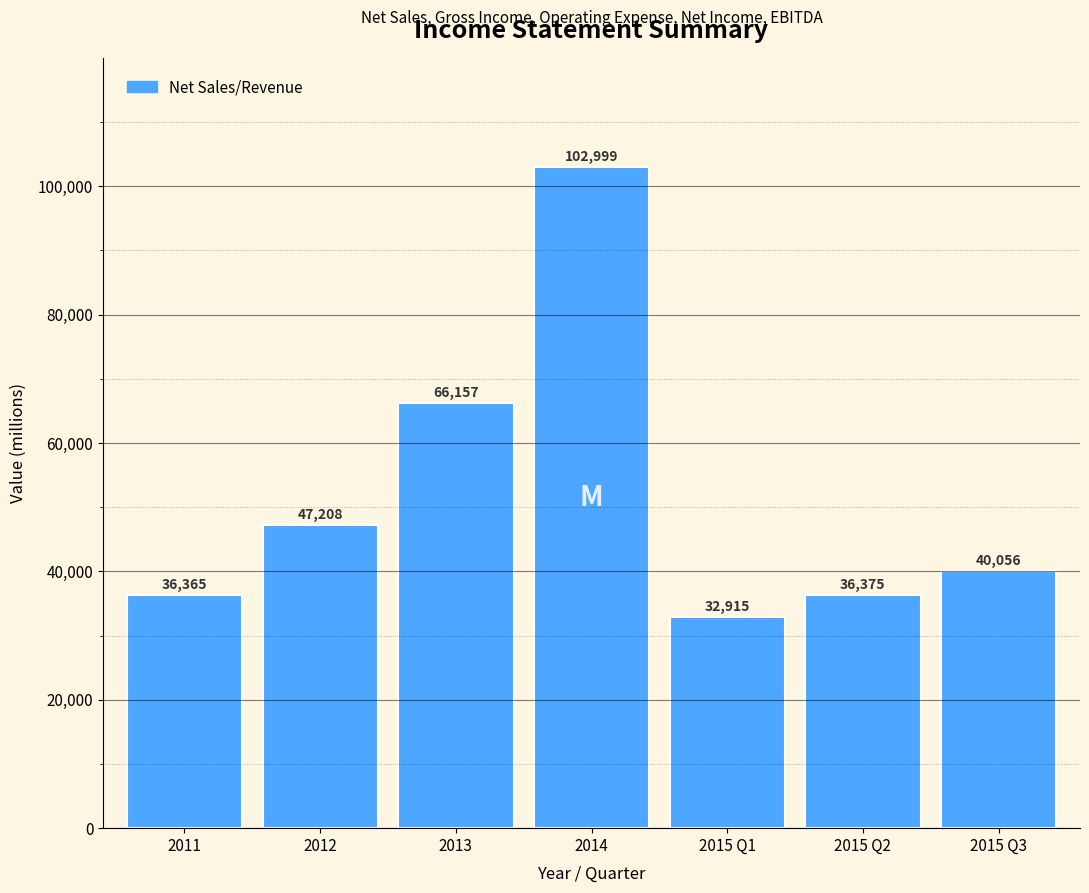

Reading left to right, extract all data points from this chart.

36365	47208	66157	102999	32915	36375	40056